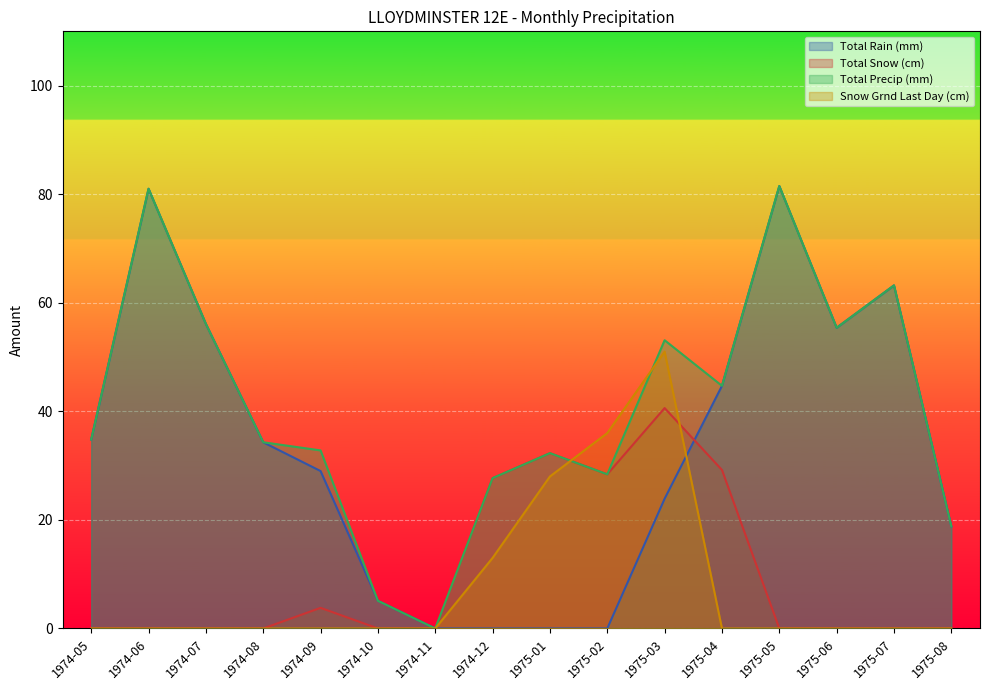

At which label is Total Precip (mm) closest to 40?

1975-04